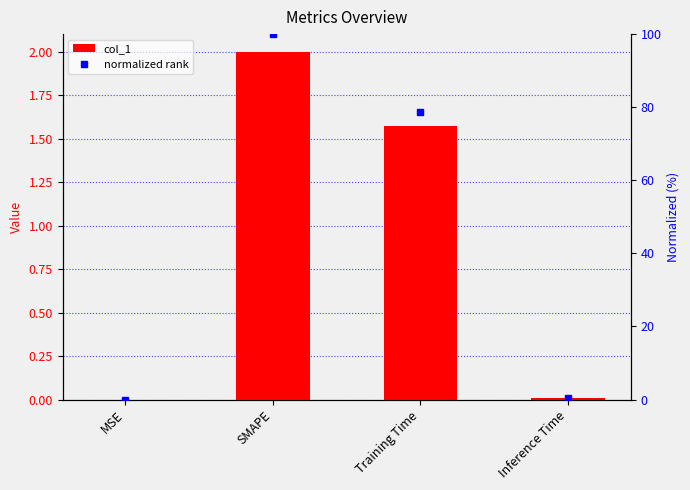

How many groups of bars are there?

4